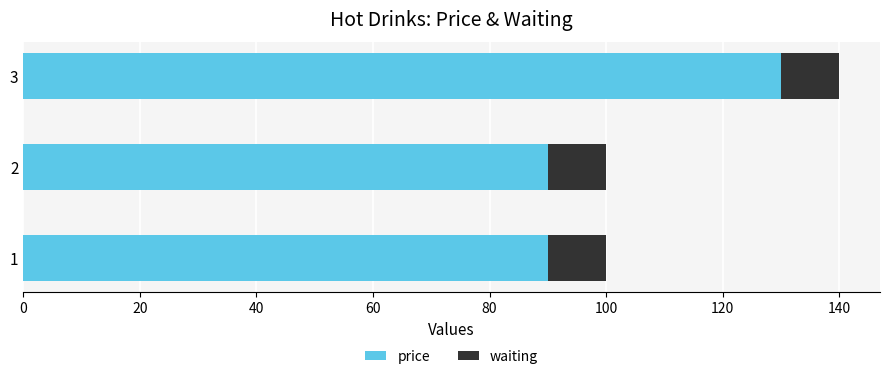

What is the sum of all price values?

310